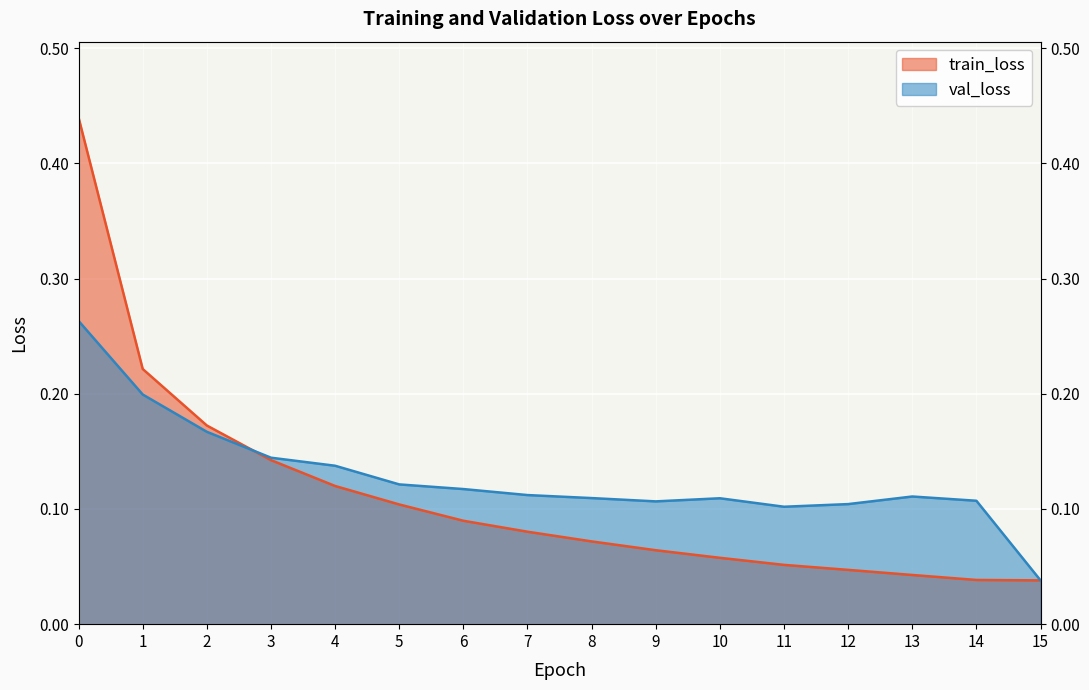

List the labels in order of train_loss value, largest first.

0, 1, 2, 3, 4, 5, 6, 7, 8, 9, 10, 11, 12, 13, 14, 15